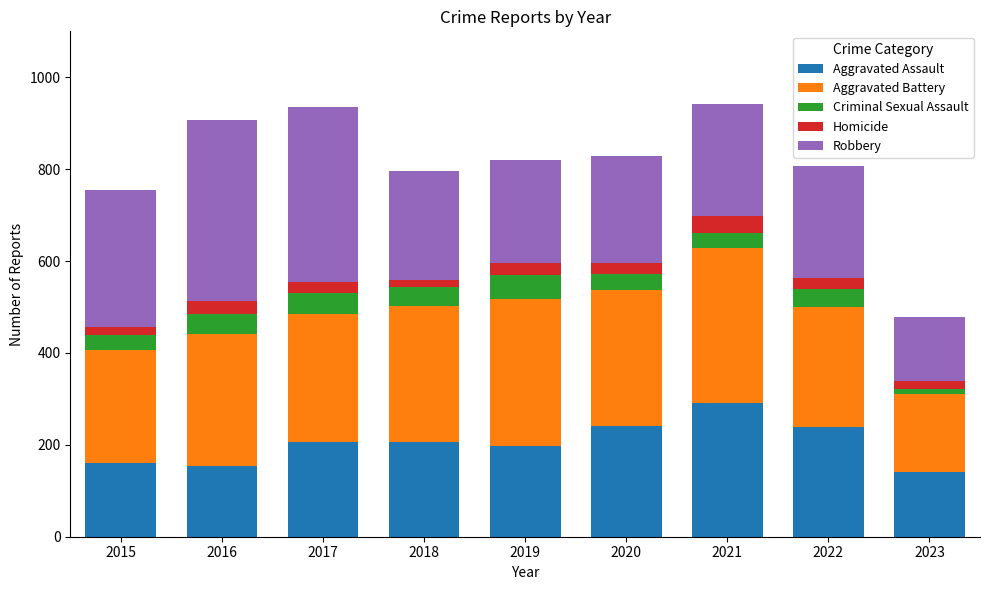

What are all the series names shown in the legend?

Aggravated Assault, Aggravated Battery, Criminal Sexual Assault, Homicide, Robbery